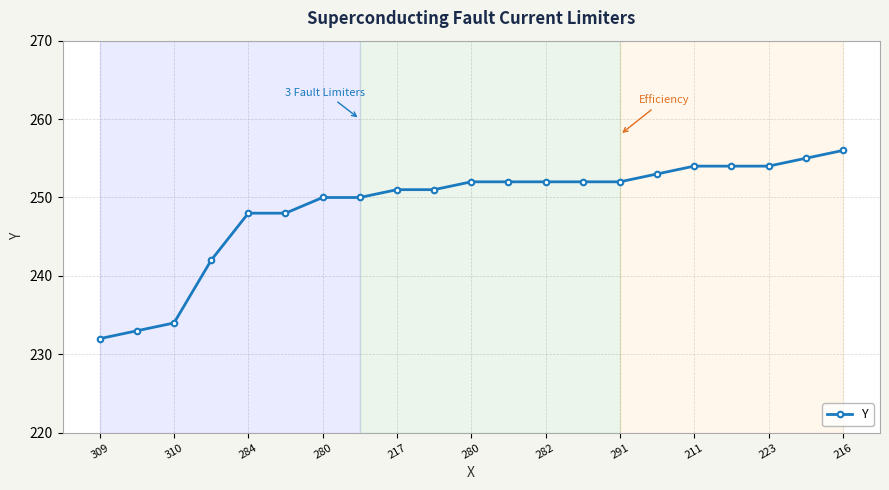

How many data points are less than 252?

10